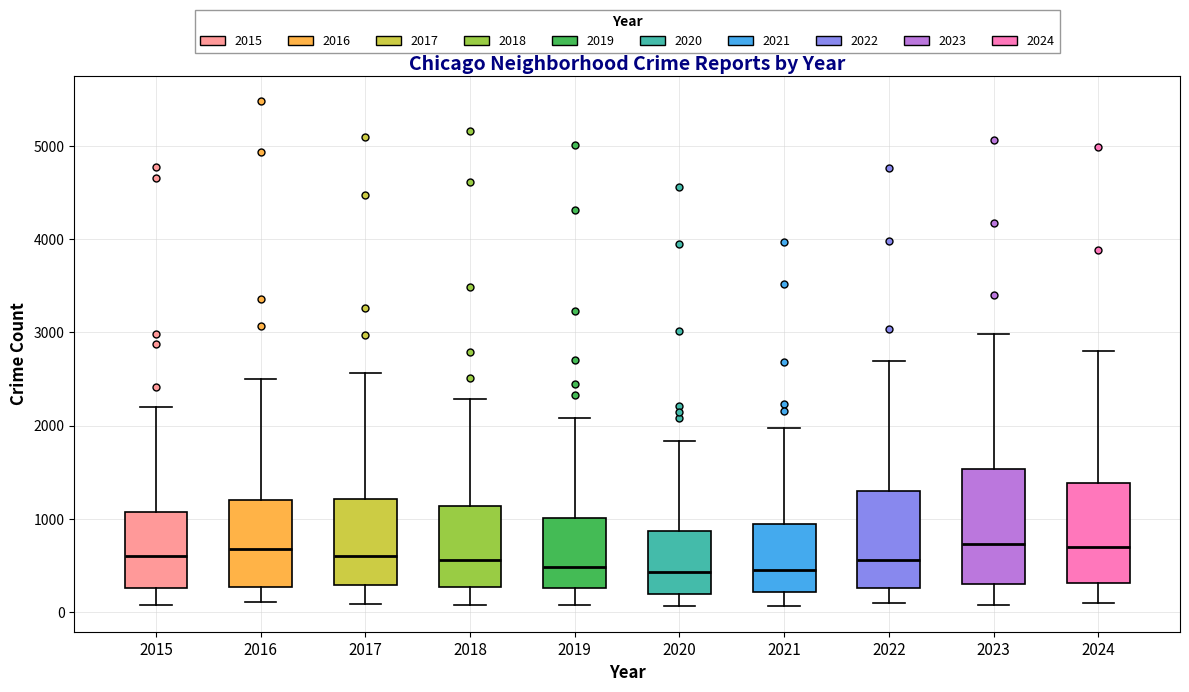

Comparing the boxes themselves (not the whiskers), which one is the tallest?

2023